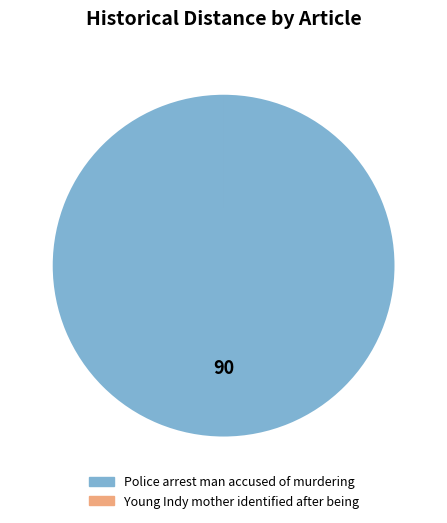

What is the majority slice?

Police arrest man accused of murdering